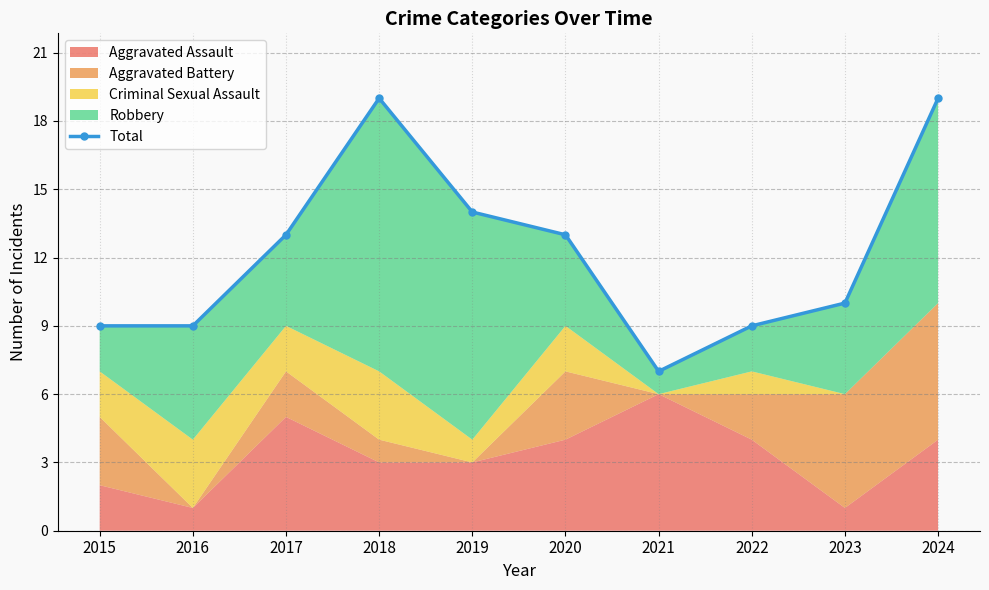

At which label is the value closest to 13?

2017